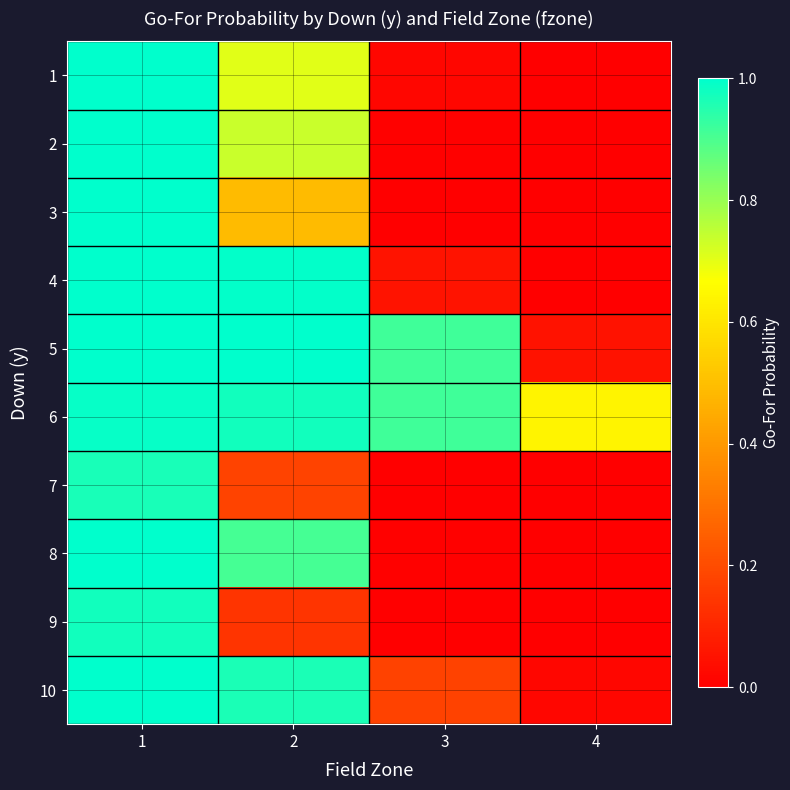

Between 3 and 2, which is larger?

2